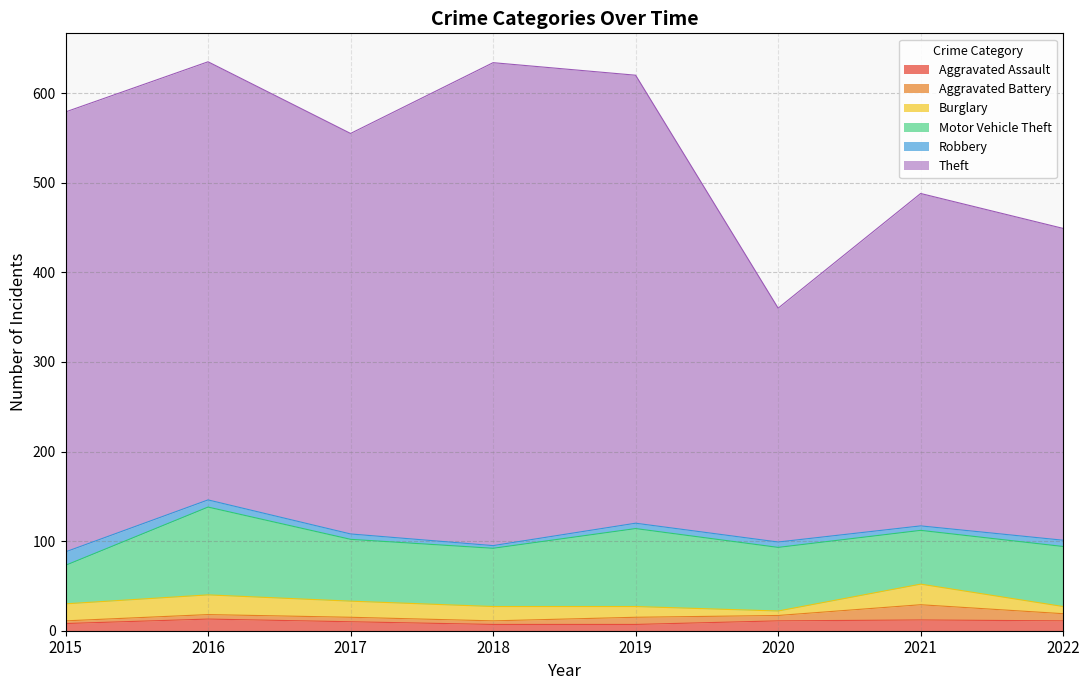

Does the chart have visible grid lines?

Yes